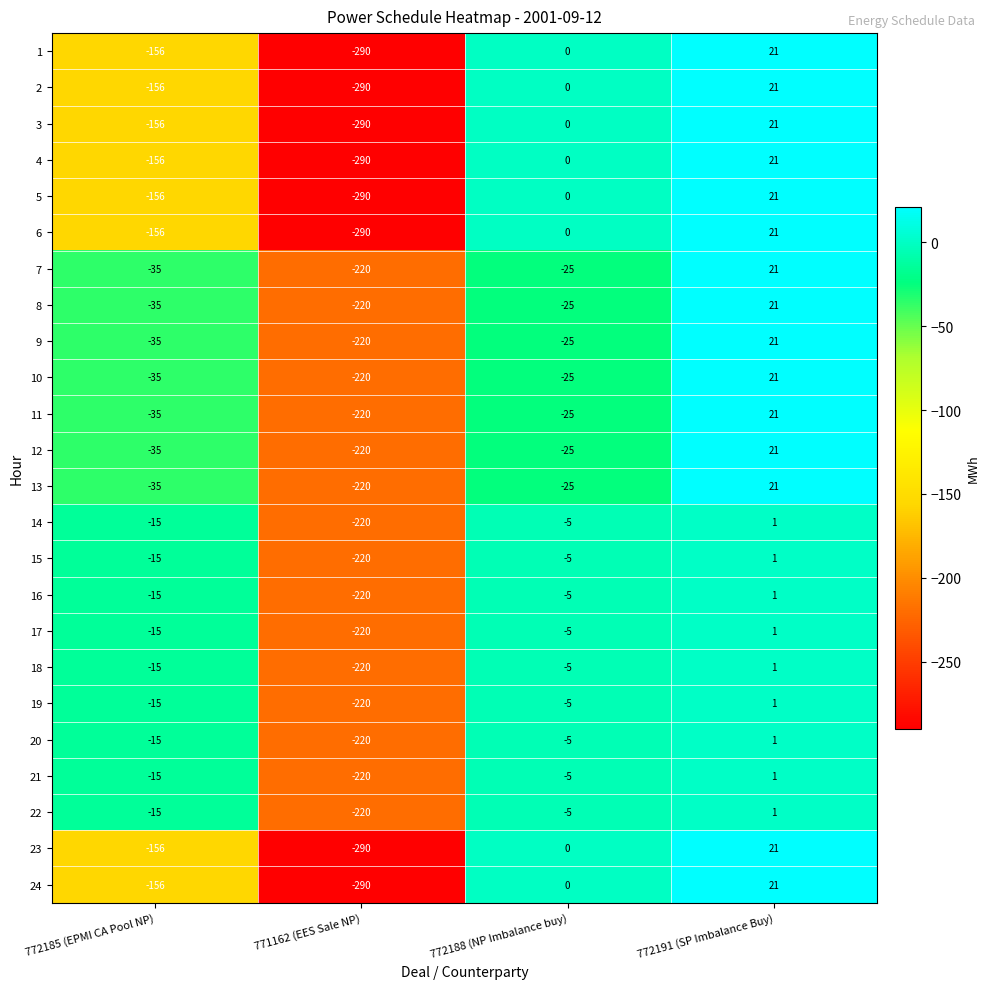

What is the sum of all 13 values?

-259